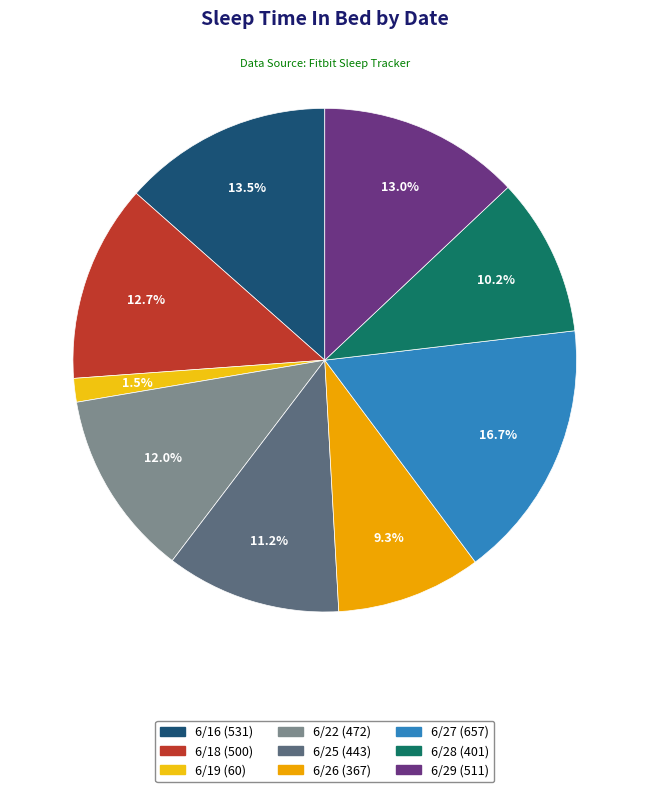

The 6/26 slice represents 2% of the pie. True or false?

False